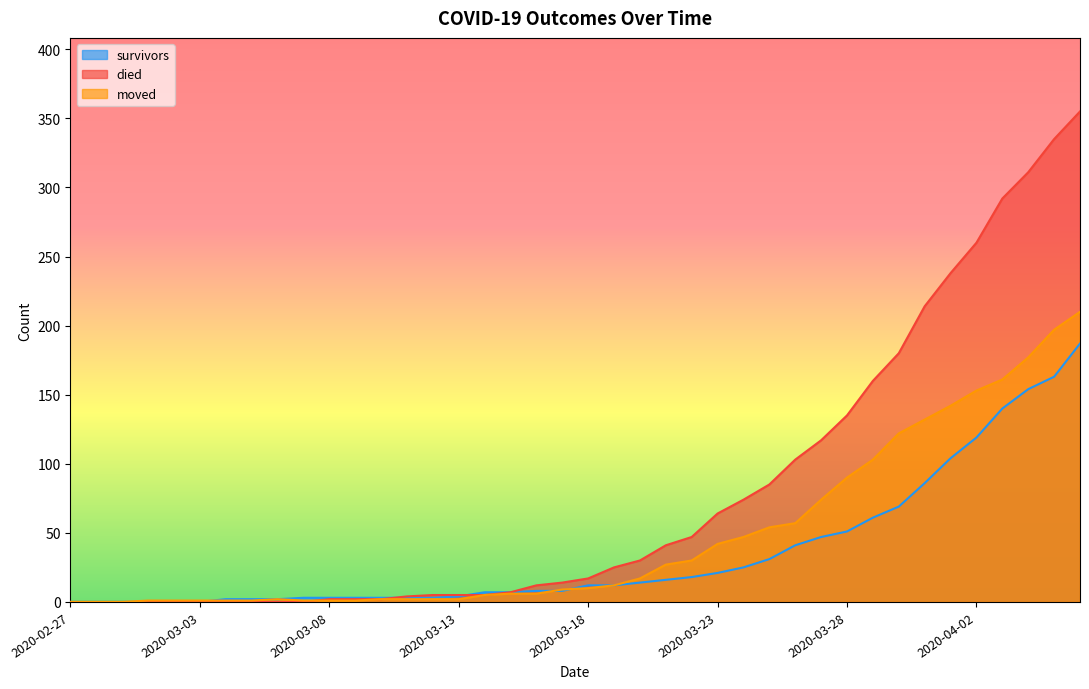

True or false: moved has a value of 1 at 2020-03-07.

True